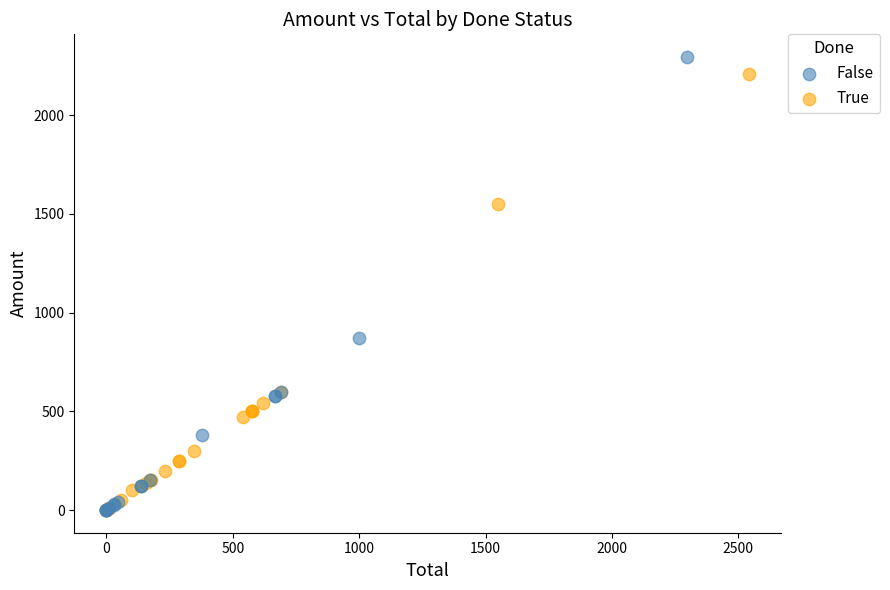

Which series contains the highest Y value?

False